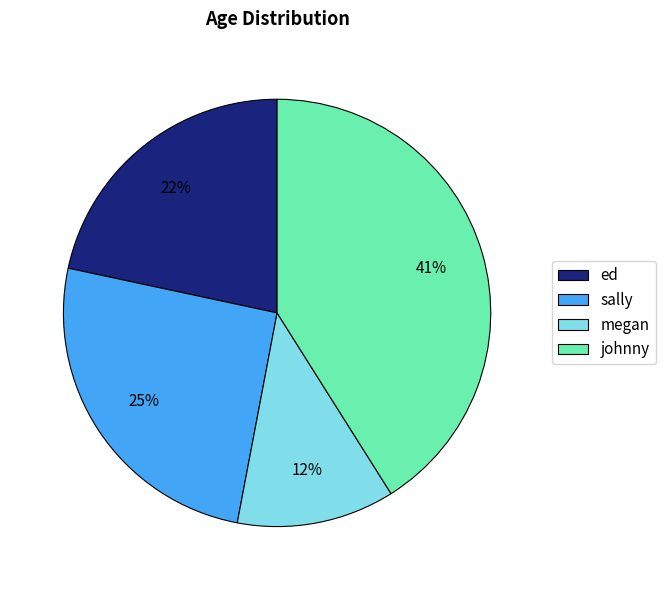

What is the ratio of the value at johnny to the value at ed?

1.9